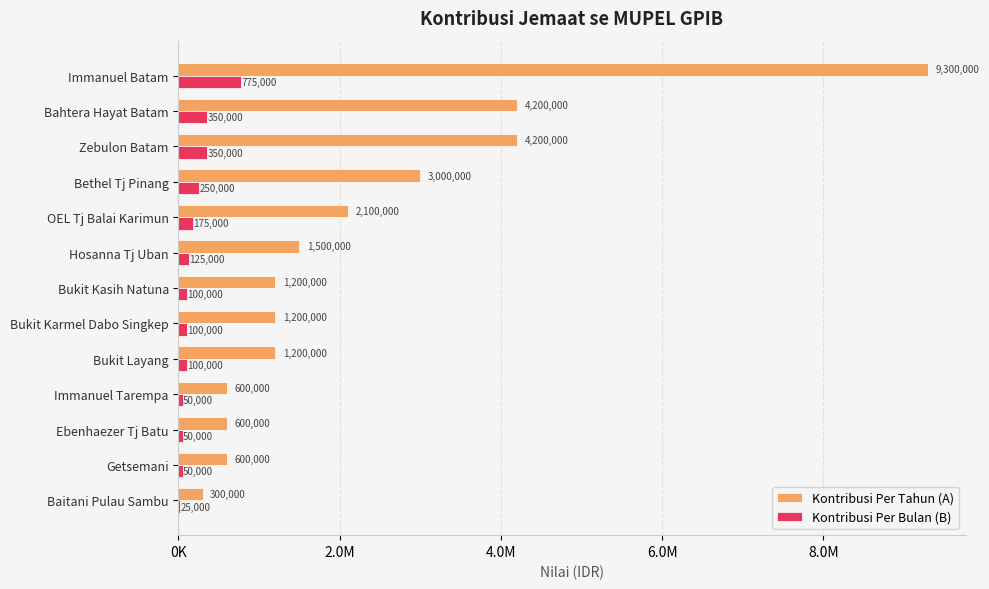

What are all the series names shown in the legend?

Kontribusi Per Tahun (A), Kontribusi Per Bulan (B)